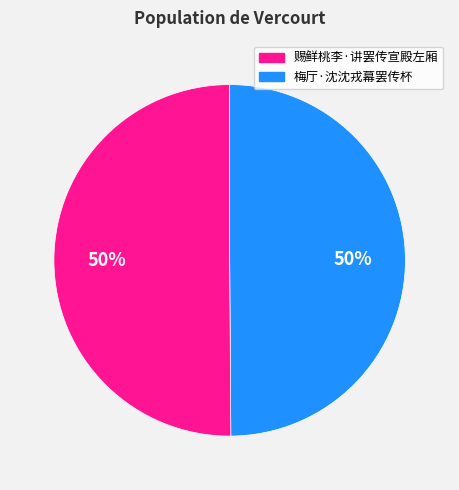

To the nearest percent, what is the average slice percentage?

50%